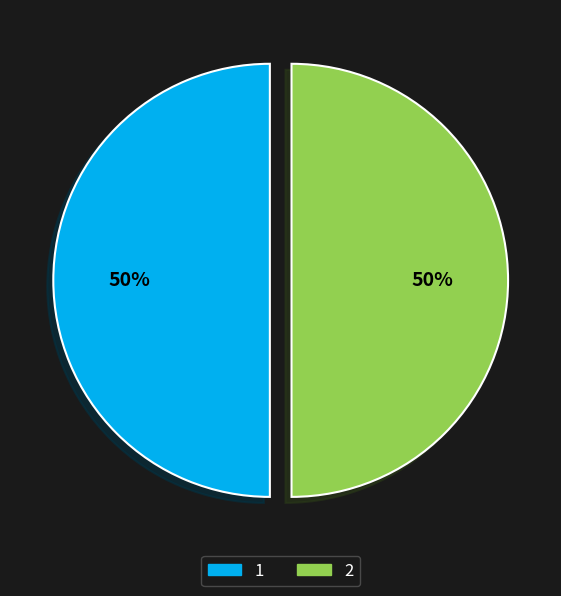

Approximately how many times larger is the value at 2 compared to 1?

1.0